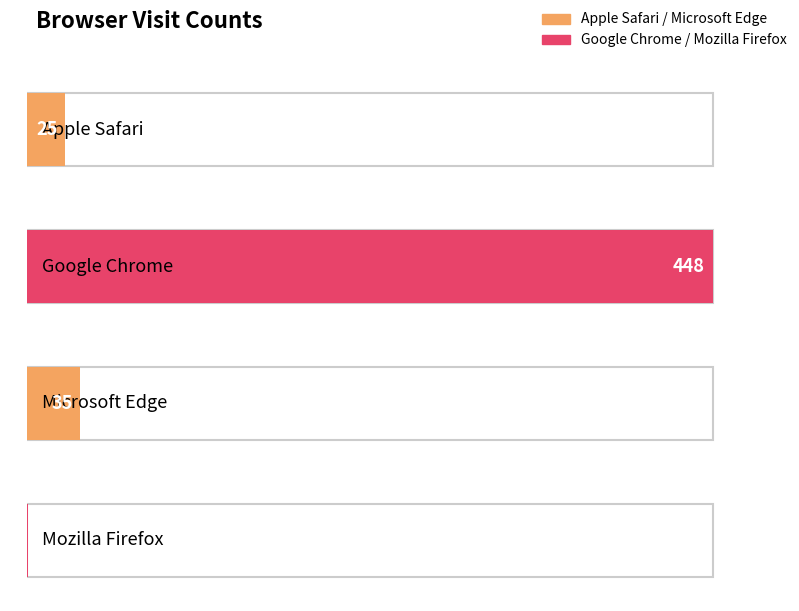

Which label corresponds to the smallest value in the chart?

Mozilla Firefox